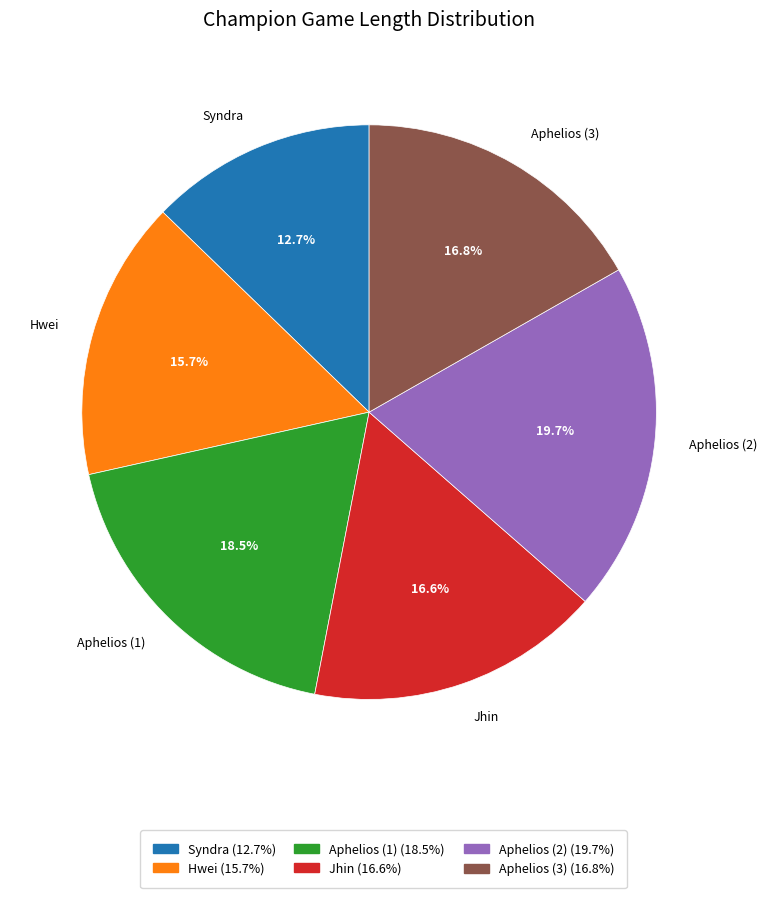

To the nearest percent, what is the average slice percentage?

17%